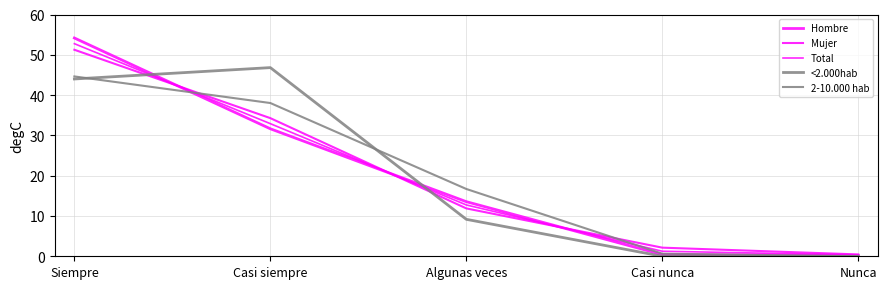

At which label is Total closest to 26?

Casi siempre